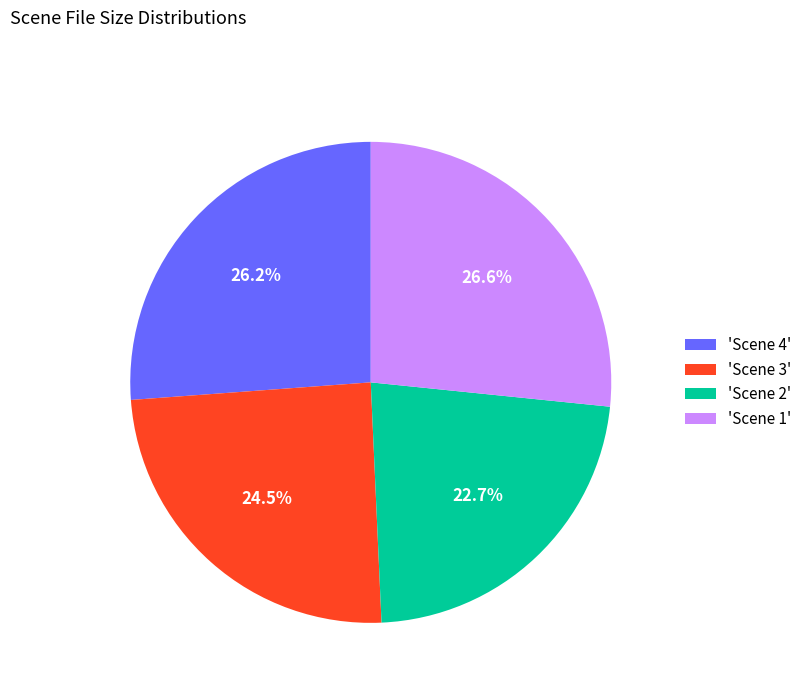

Does 'Scene 4' account for over 50% of the chart?

No